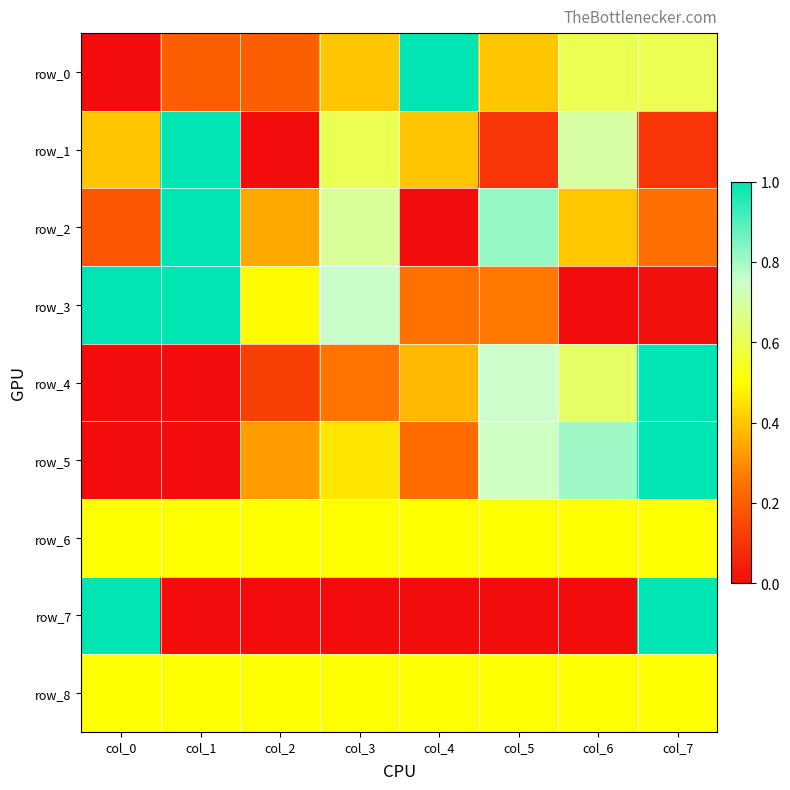

Rank the series by their maximum value, from lowest to highest.

row_6, row_8, row_0, row_1, row_2, row_3, row_4, row_5, row_7